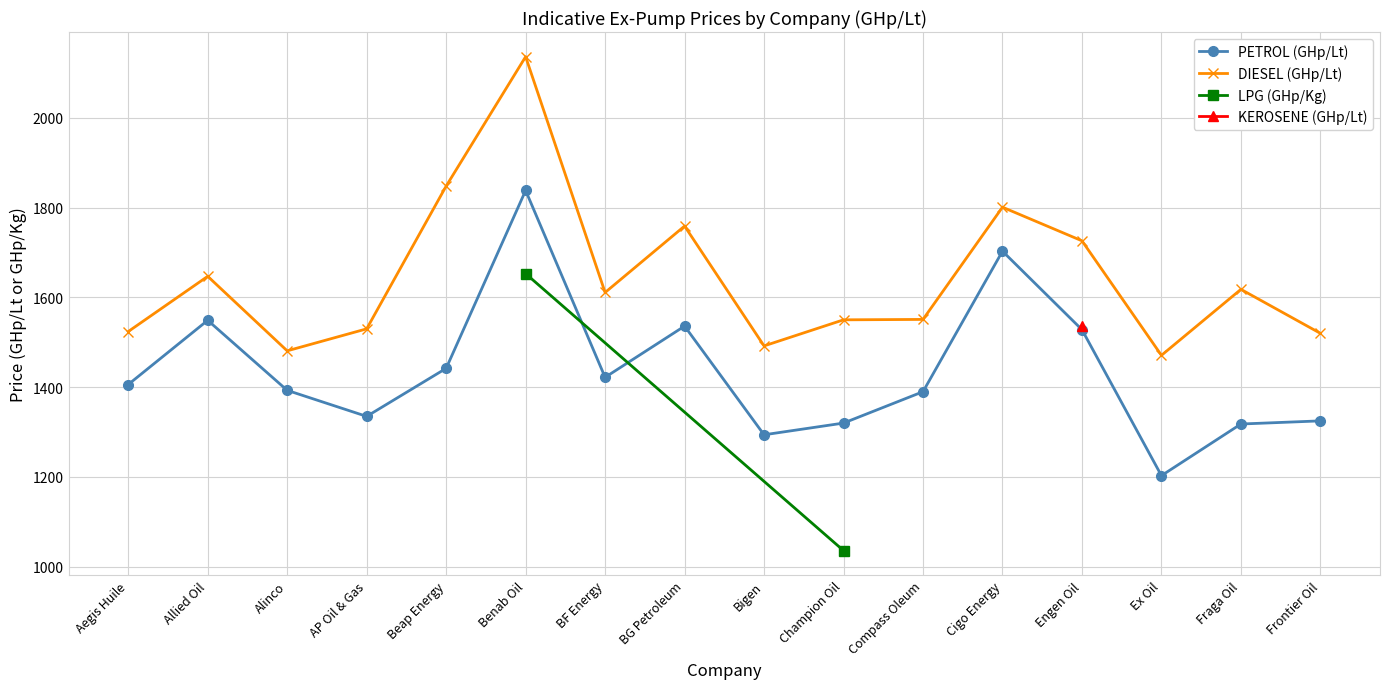

What is the minimum value for PETROL (GHp/Lt)?

1203.0